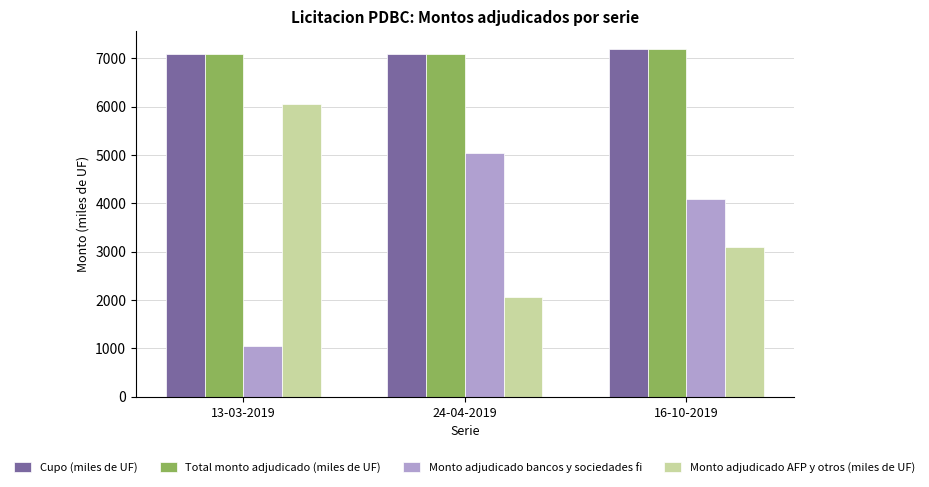

True or false: Cupo (miles de UF) has a value of 2880 at 24-04-2019.

False